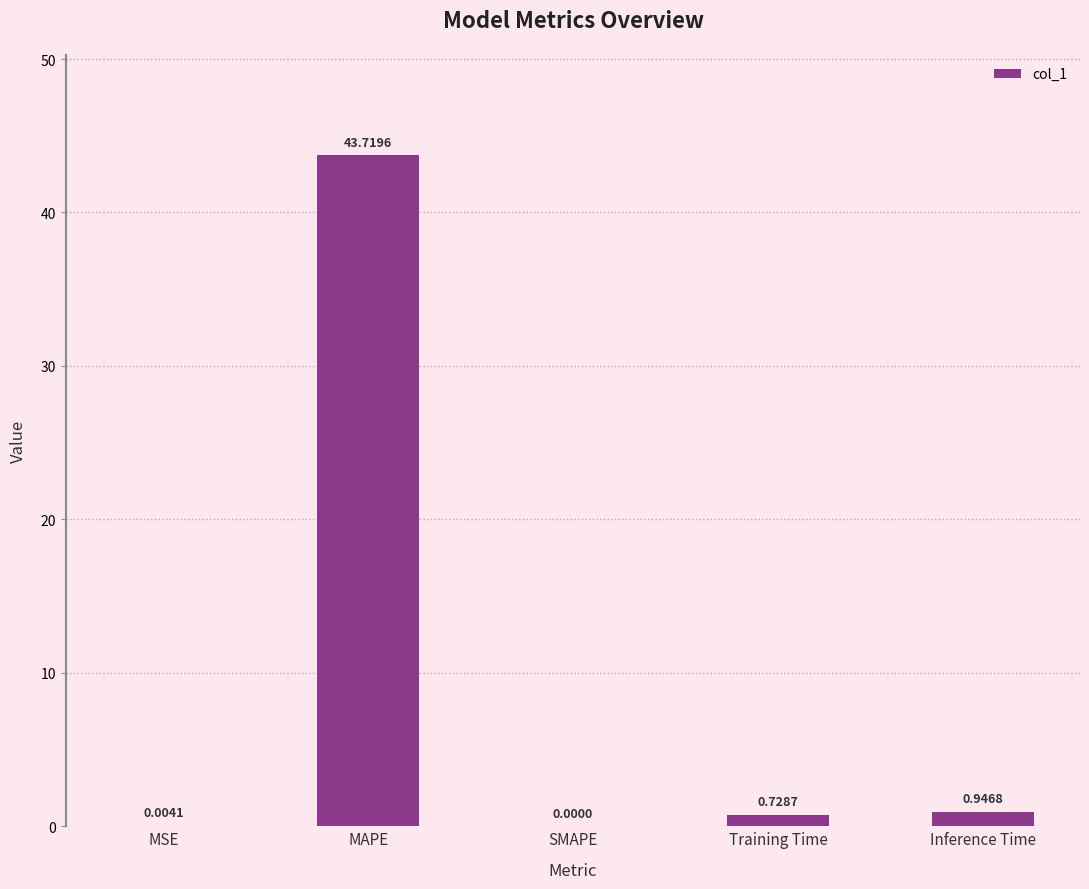

What is the change in value from SMAPE to Training Time?

+0.7